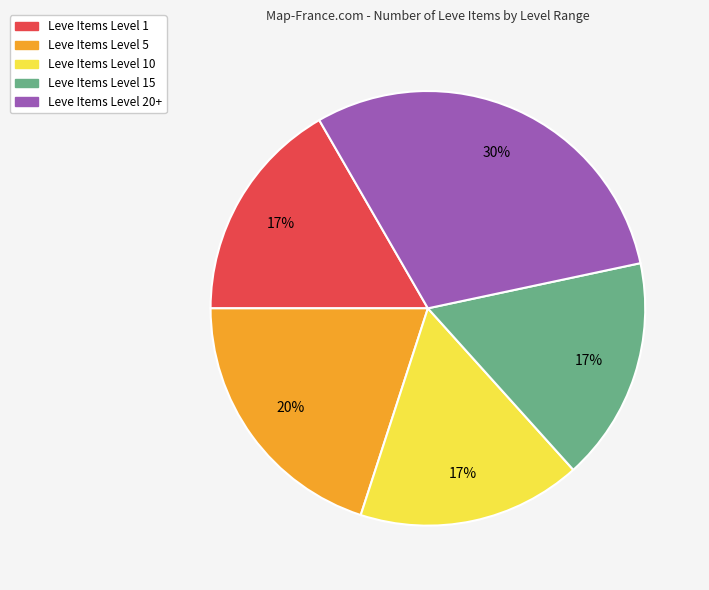

Which slice is the largest?

Leve Items Level 20+